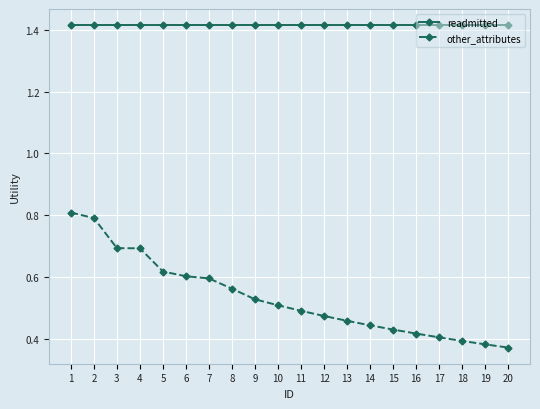

True or false: readmitted and other_attributes intersect in this chart.

False